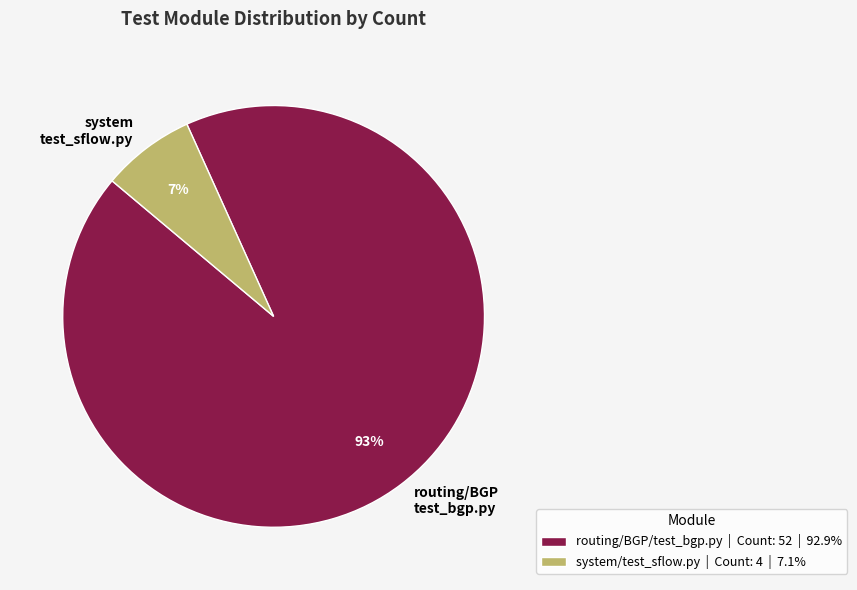

Do system test_sflow.py and routing/BGP test_bgp.py together represent more than half of the pie?

Yes